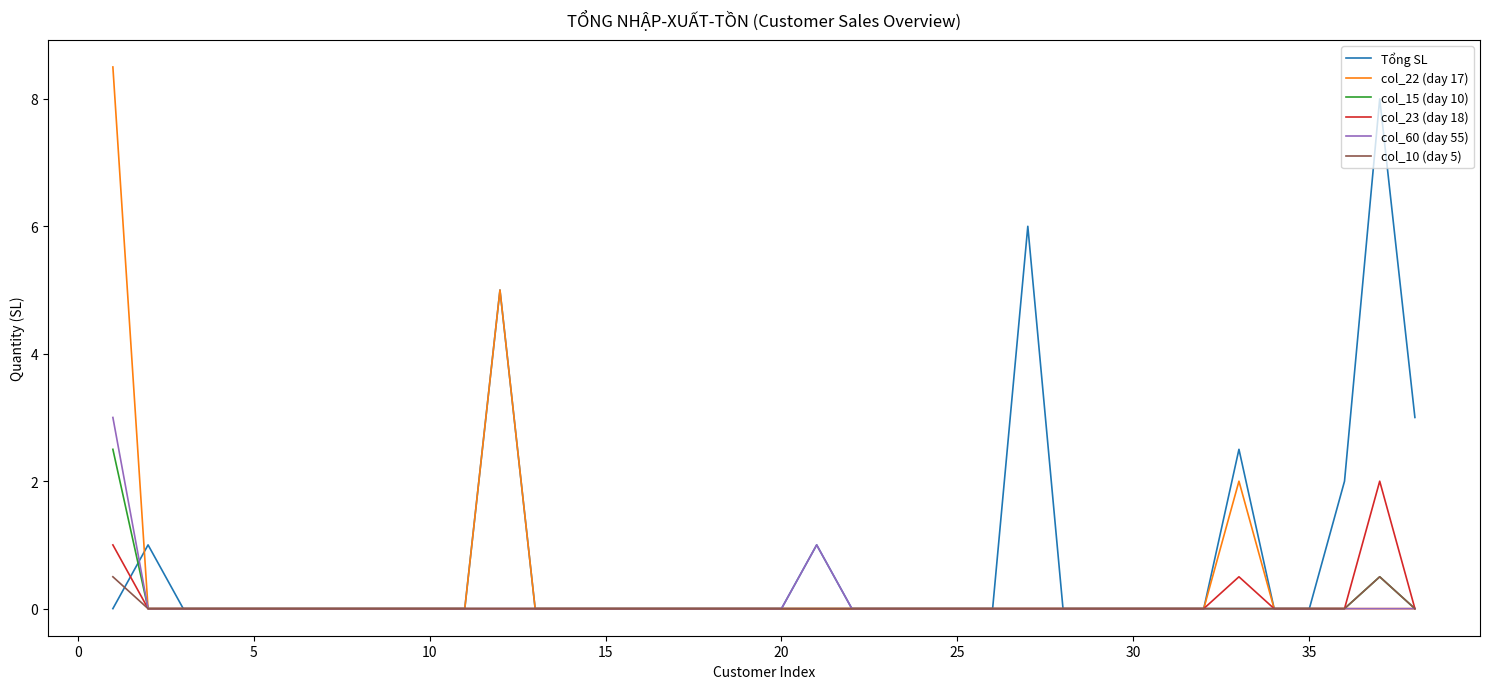

What is the maximum value shown in the chart?

8.5